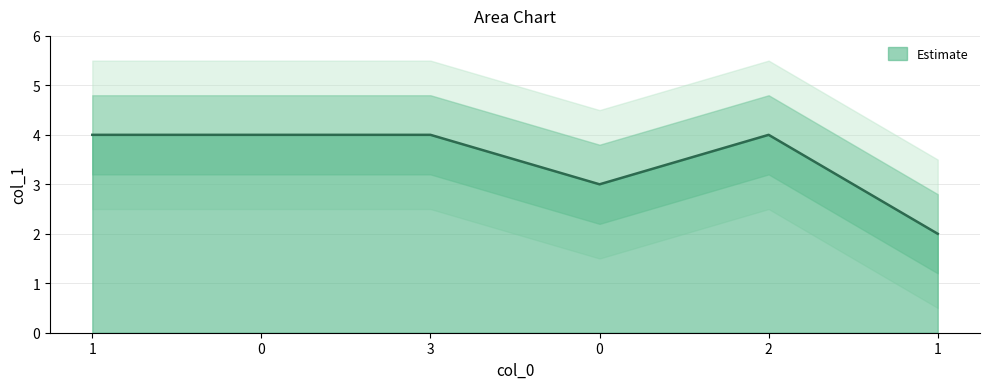

Where is the first local maximum?

2